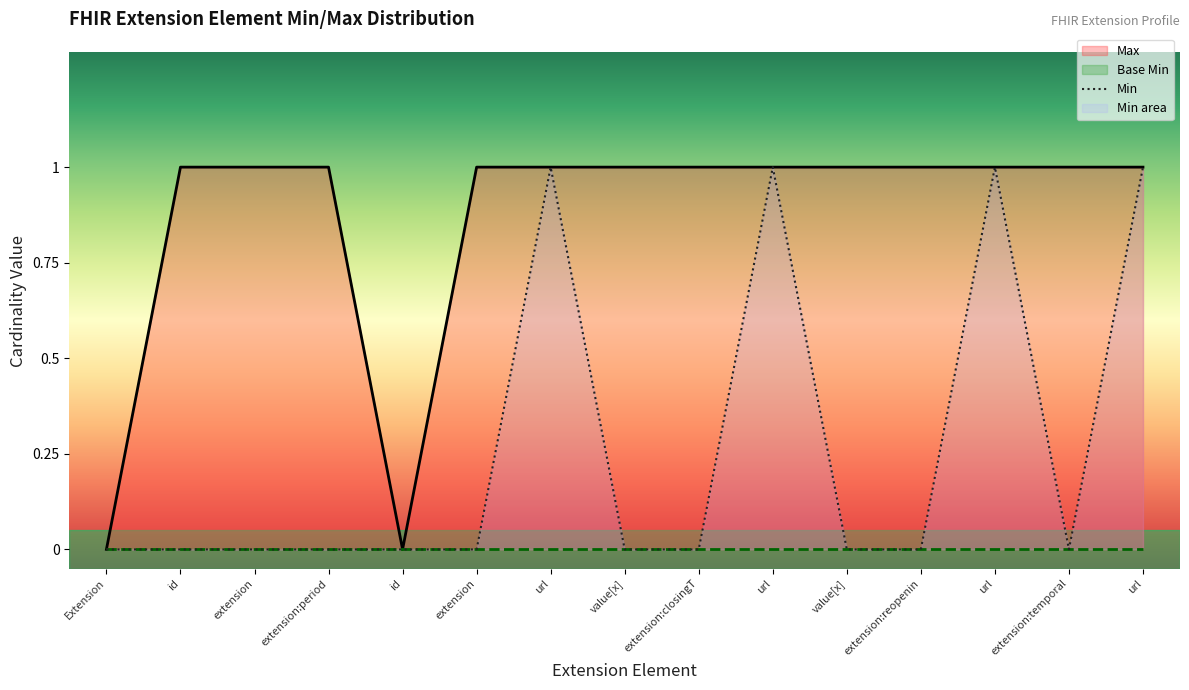

Does the chart display data point markers on the line(s)?

No